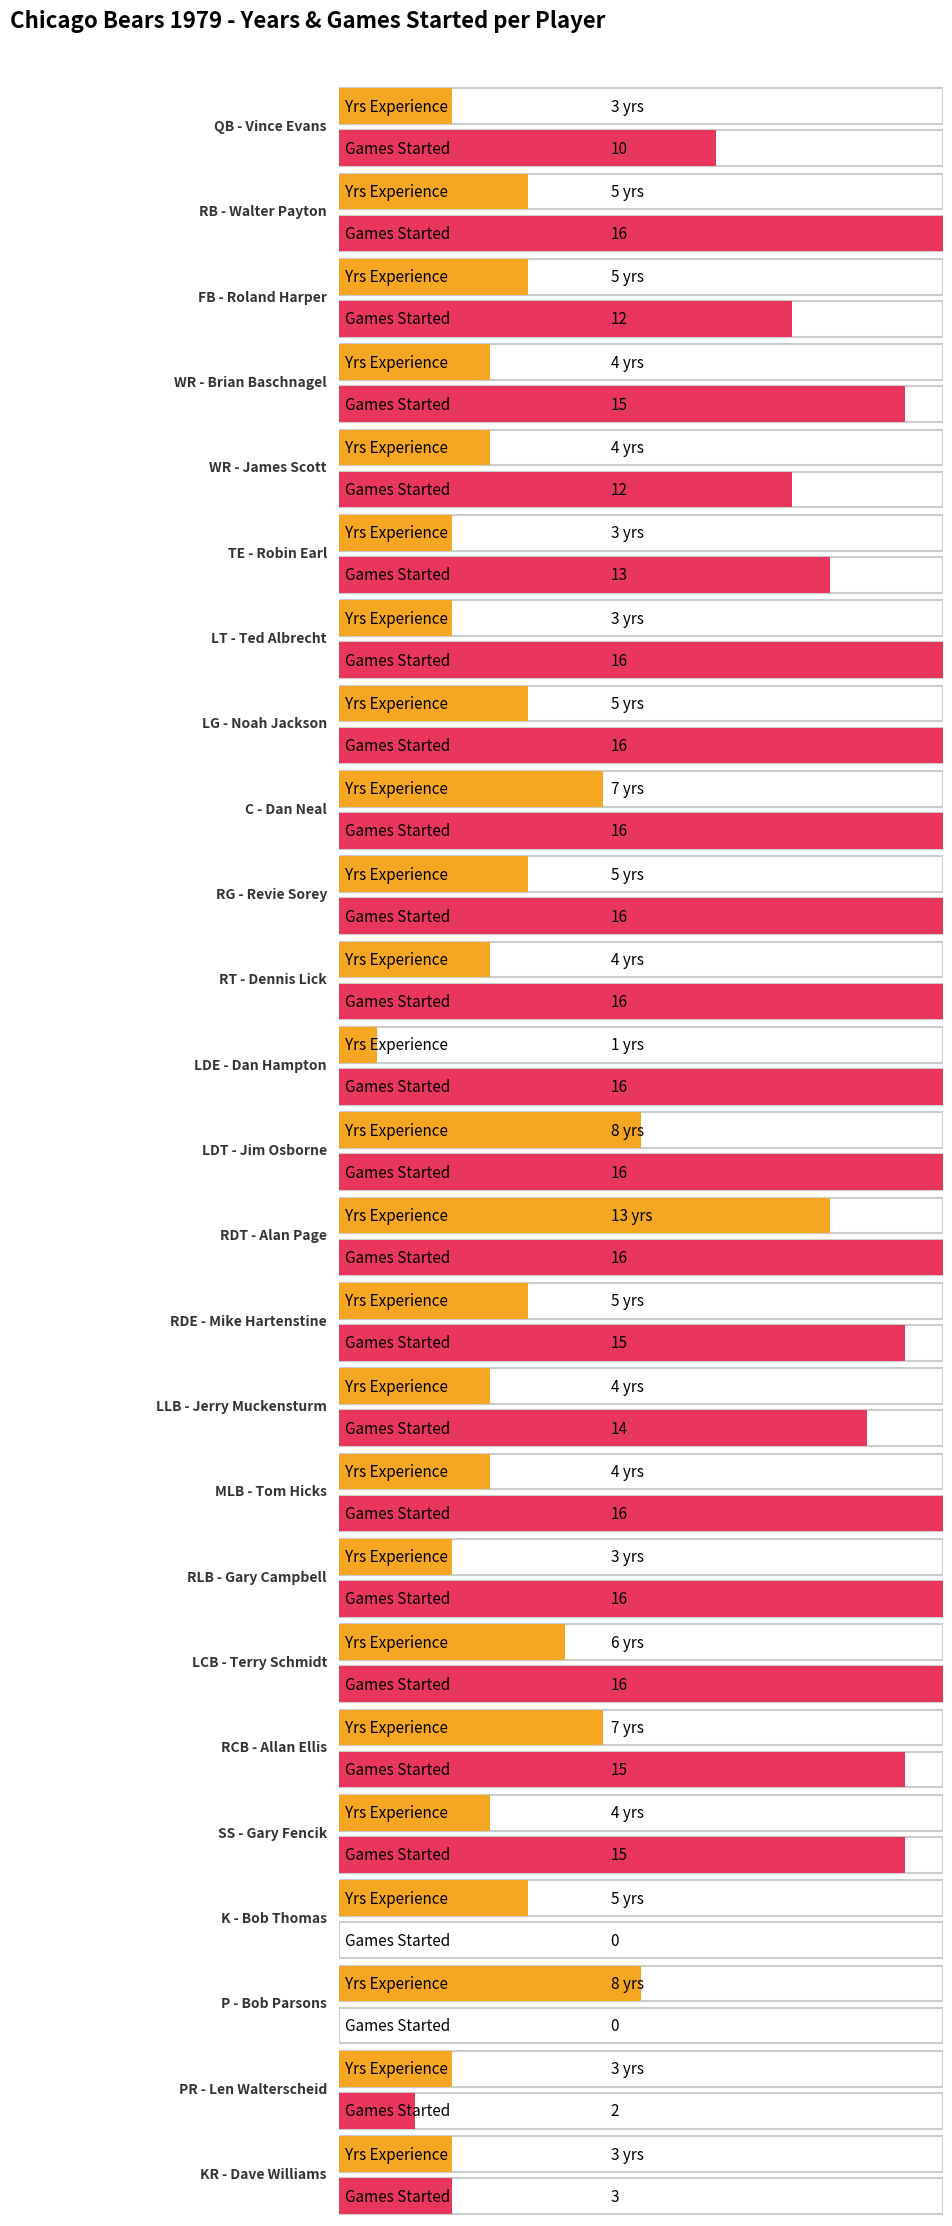

What is the maximum value shown in the chart?

16